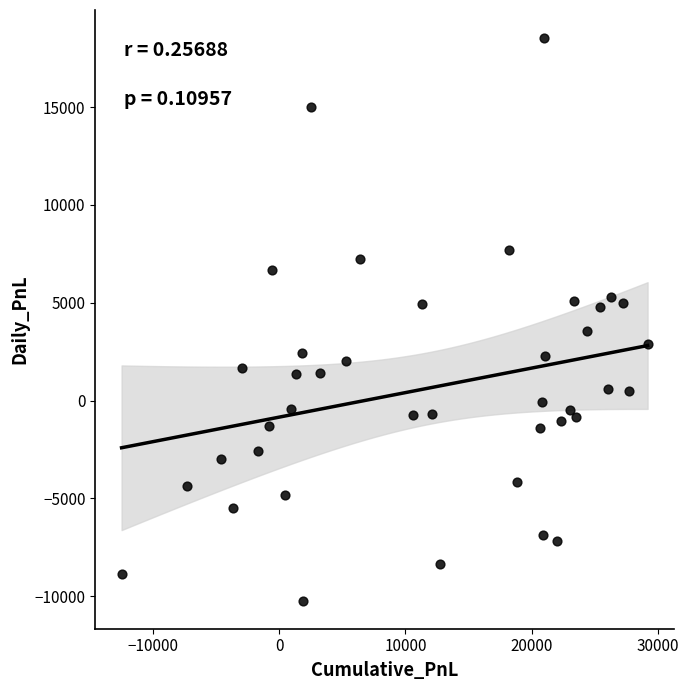

What is the range of X values (max minus min)?

41692.5